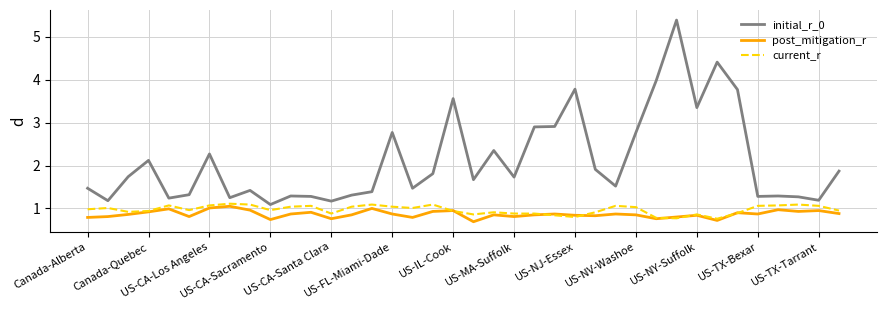

Which series has the largest total across all categories?

initial_r_0